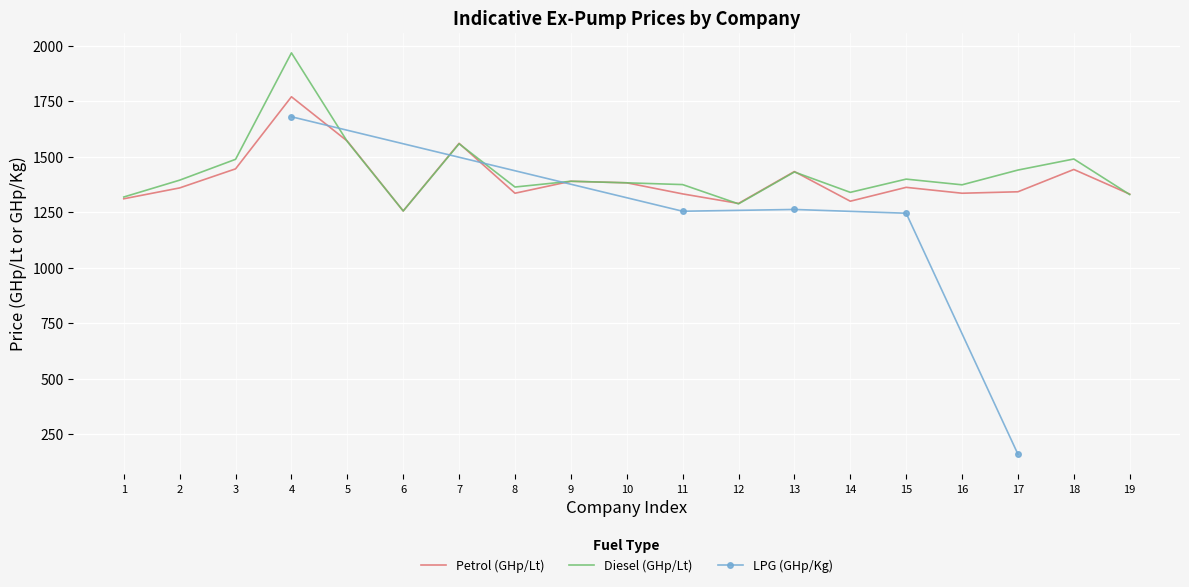

After their last crossing, which series has the higher values: diesel or petrol?

petrol